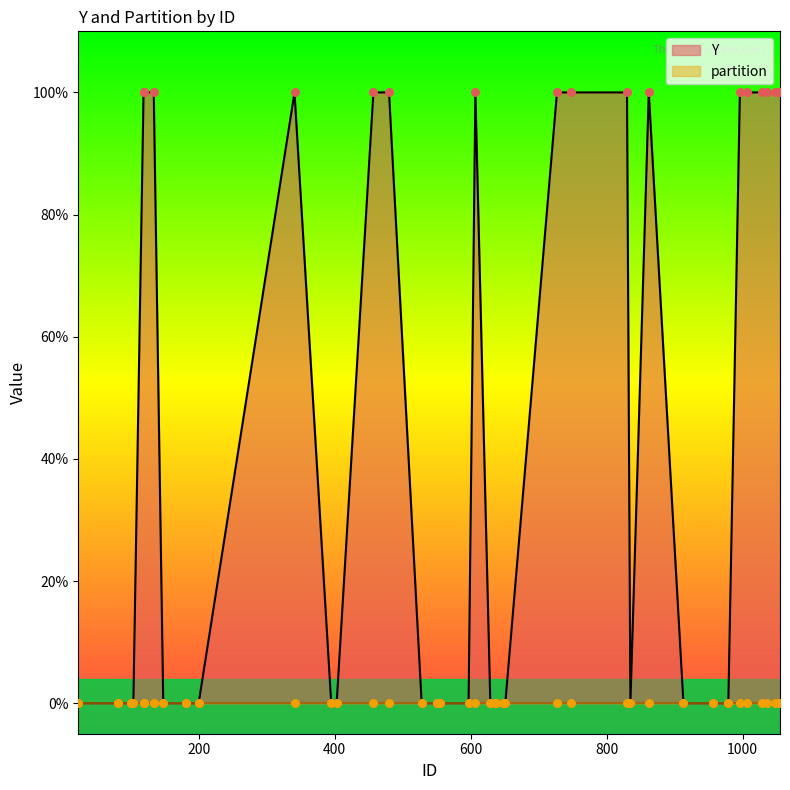

At how many categories does at least one series exceed 0?

18